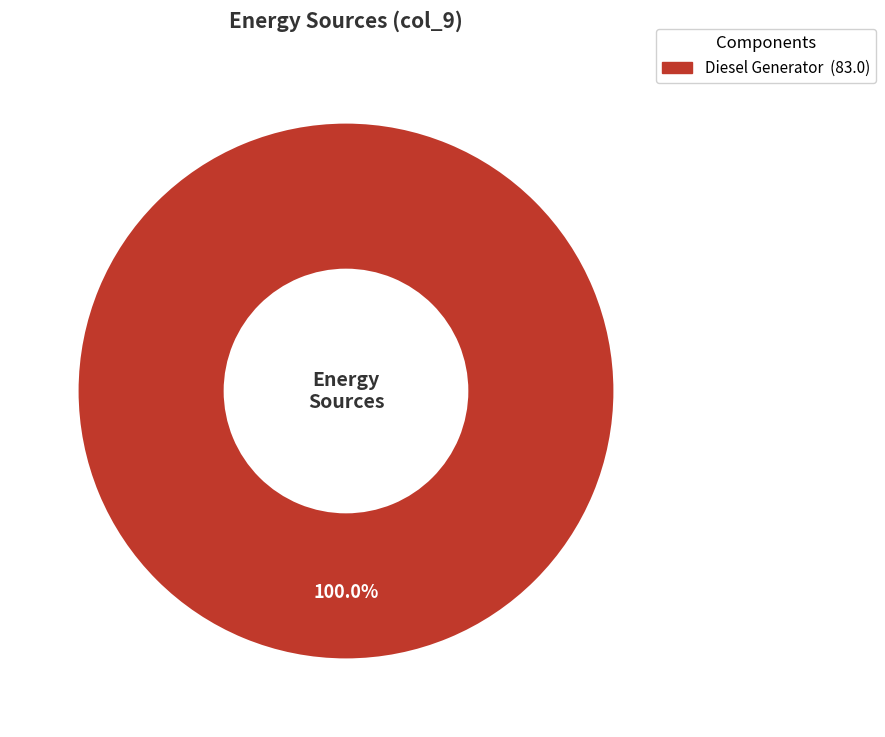

Is there any slice that represents more than half of the pie?

Yes